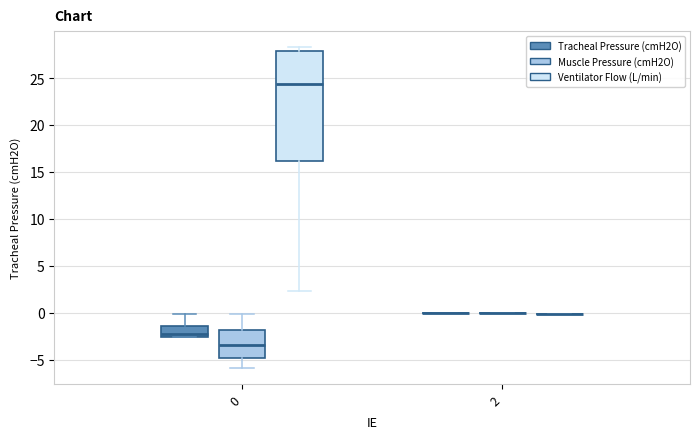

Reading left to right, read every box against the y-axis: the position of its median line, the range the box covers, and the ends of its whiskers. The values are not printed on the chart, so give them approximately, as read against the axis.

0 (Tracheal Pressure (cmH2O)): median -2.0, box -2.5 to -1.5, whiskers -2.5 to 0.0
0 (Muscle Pressure (cmH2O)): median -3.5, box -5.0 to -2.0, whiskers -6.0 to 0.0
0 (Ventilator Flow (L/min)): median 24.5, box 16.0 to 28.0, whiskers 2.5 to 28.5
2 (Tracheal Pressure (cmH2O)): box collapsed to a line at 0.0, whiskers 0.0 to 0.0
2 (Muscle Pressure (cmH2O)): box collapsed to a line at 0.0, whiskers 0.0 to 0.0
2 (Ventilator Flow (L/min)): box collapsed to a line at 0.0, whiskers 0.0 to 0.0